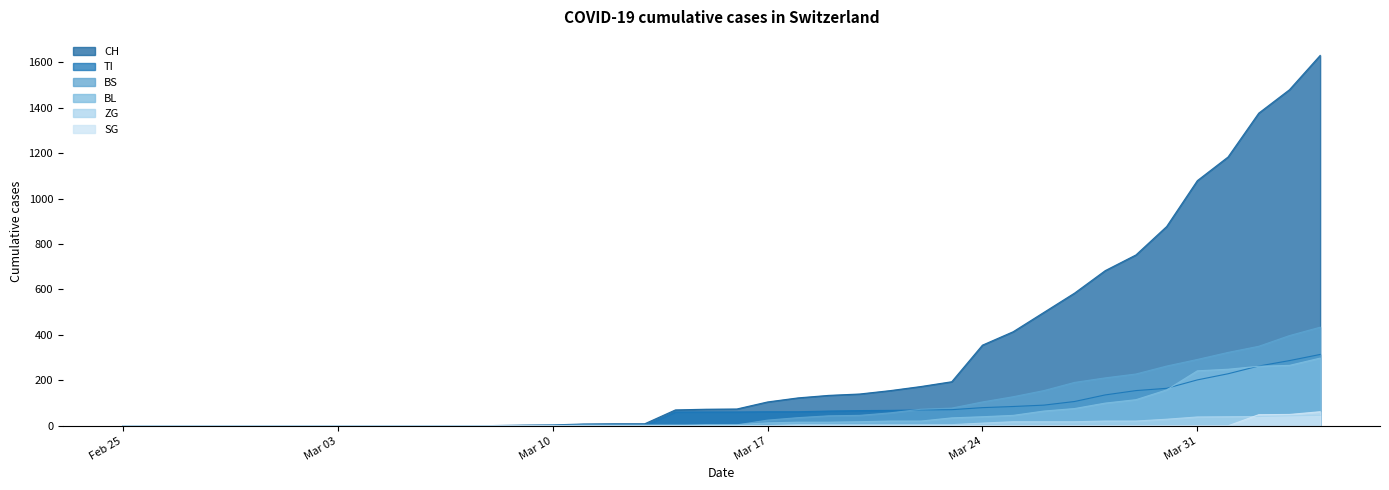

What is the maximum value shown in the chart?

1630